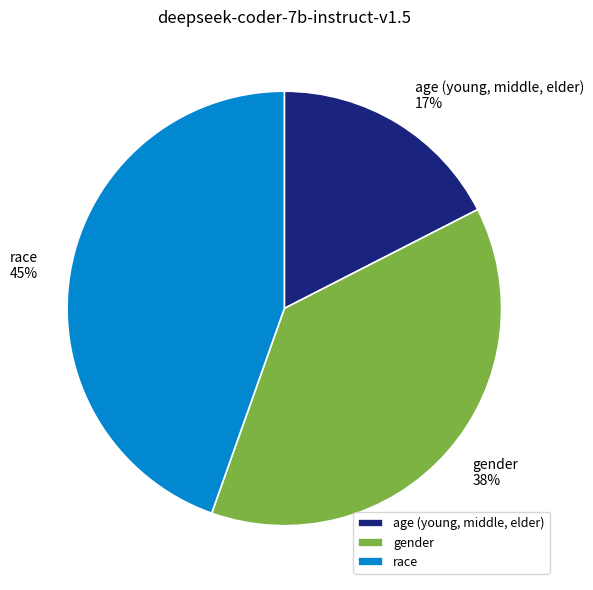

To the nearest percent, what is the combined percentage of gender and race?

83%